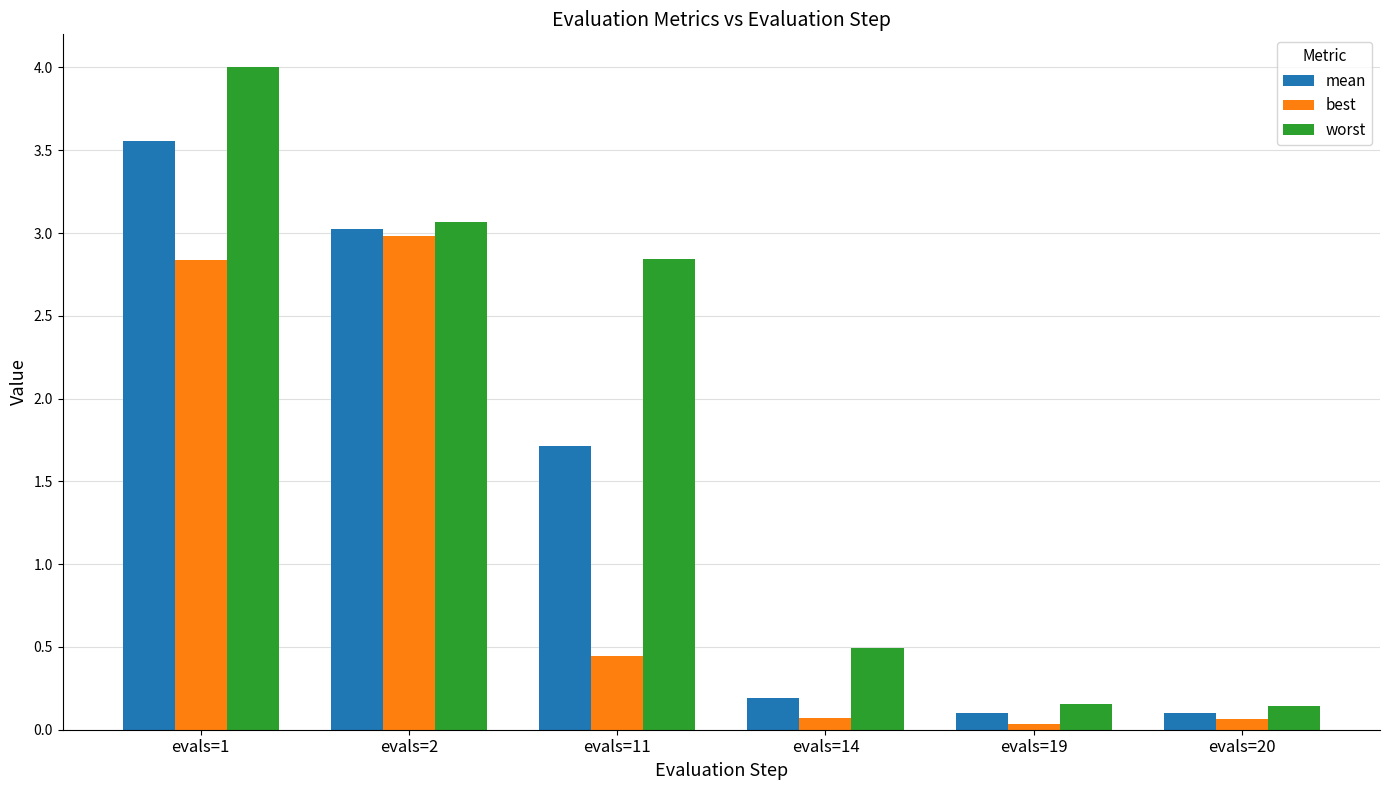

Is it true that worst equals 2.8 at evals=11?

True